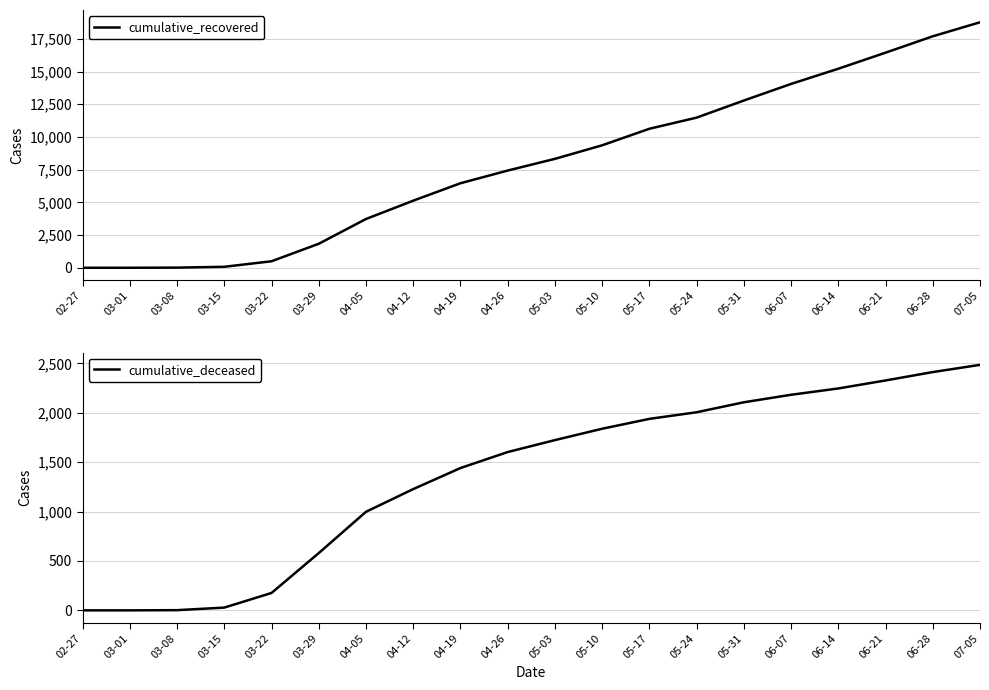

Between 03-15 and 03-08, which is larger?

03-15